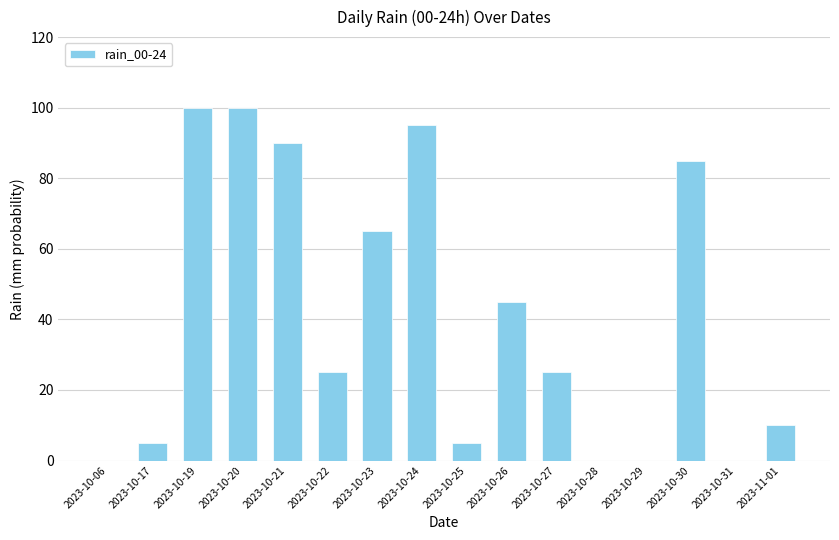

What is the greatest value displayed?

100